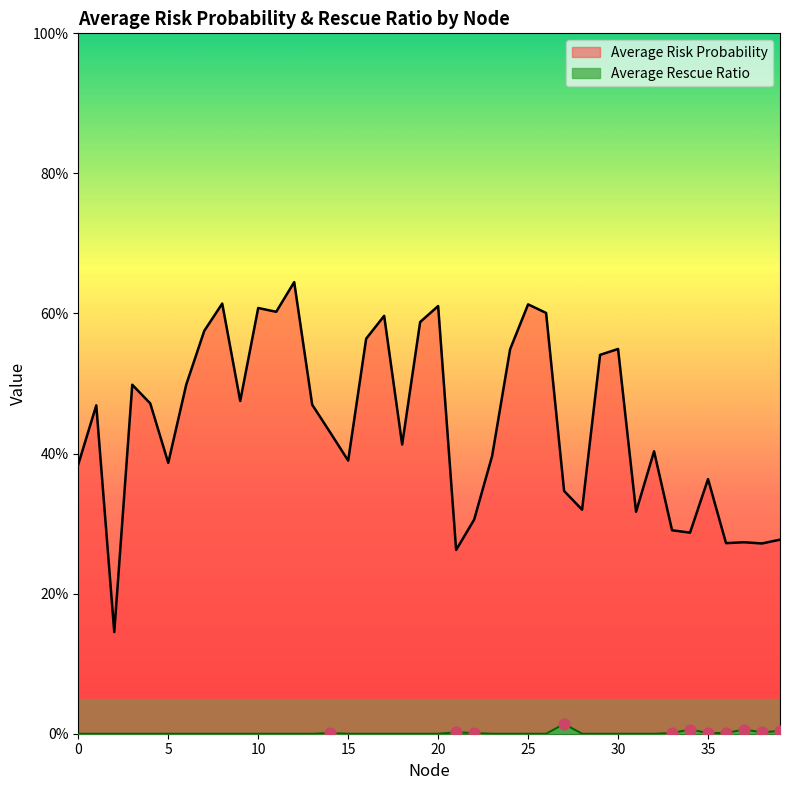

Is the value of Average Rescue Ratio at 13 greater than the value of Average Risk Probability at 31?

No